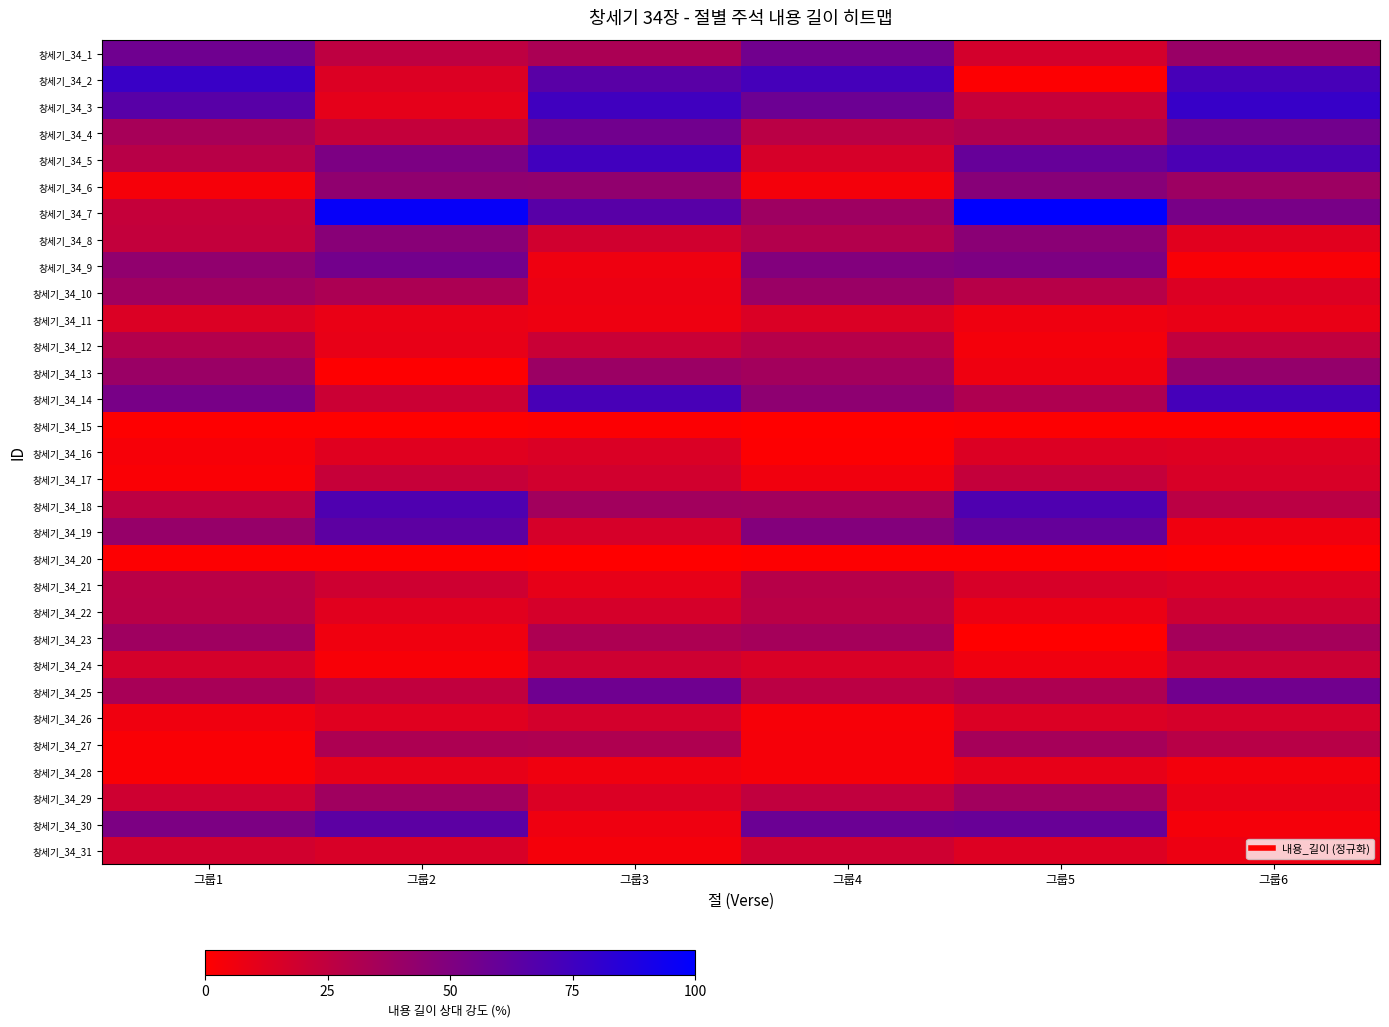

What is the total value across all series at 그룹5?

851.0